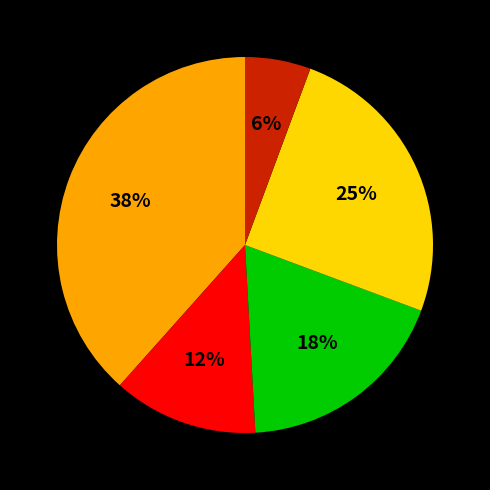

Count the number of slices in the pie.

5